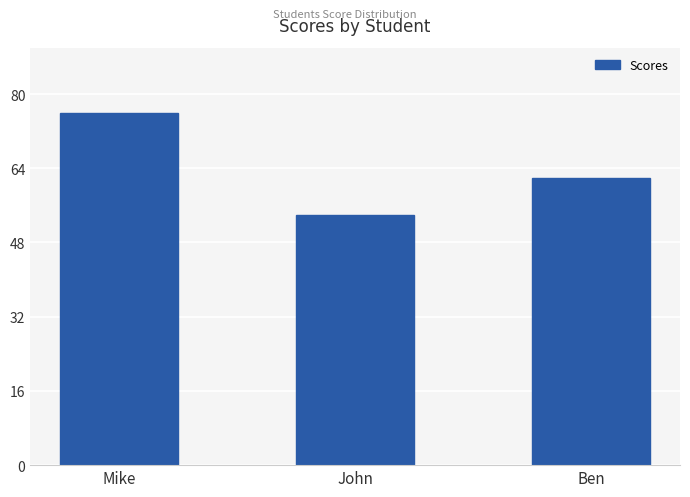

What position from the left is Mike?

1